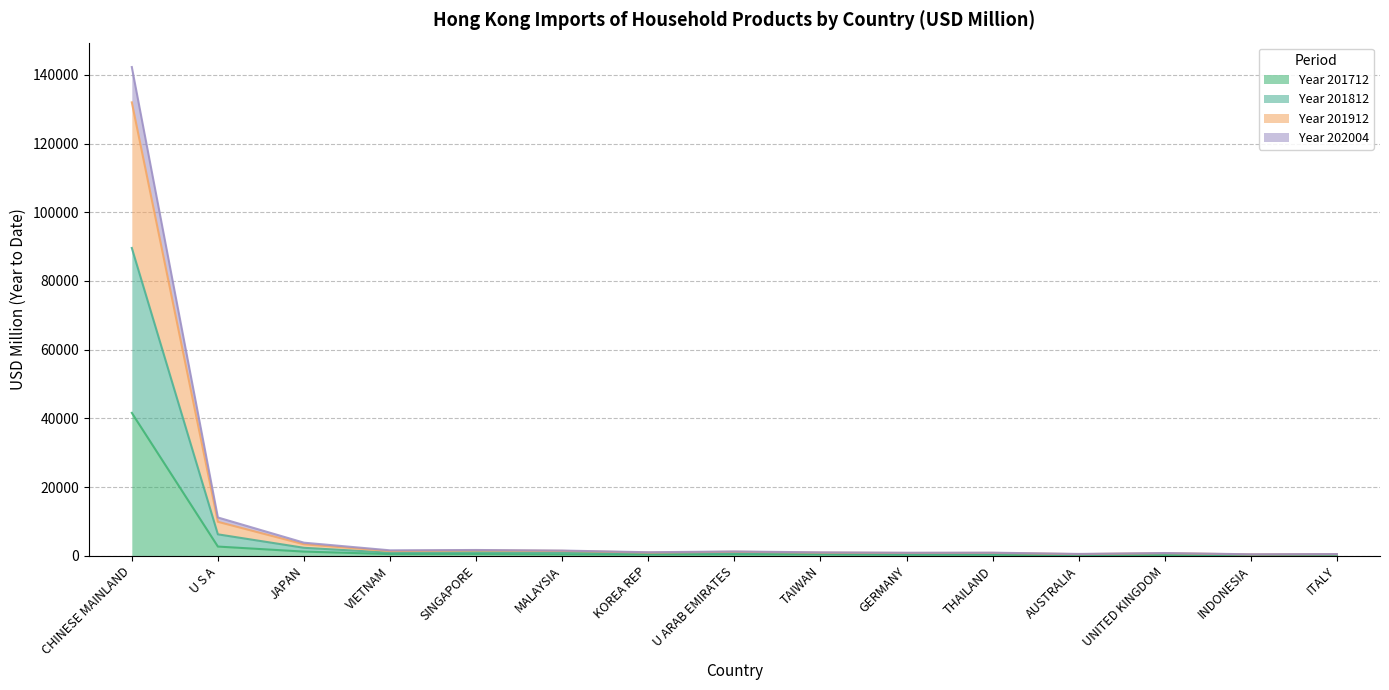

How many lines are shown in the chart?

4